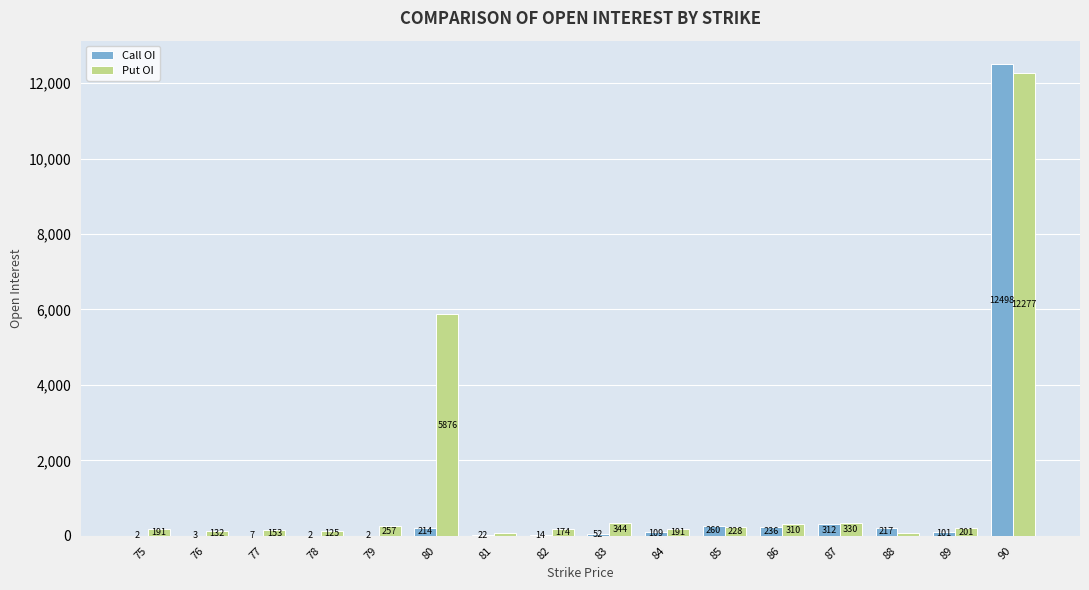

Is the value of Put OI at 88 greater than the value of Call OI at 90?

No